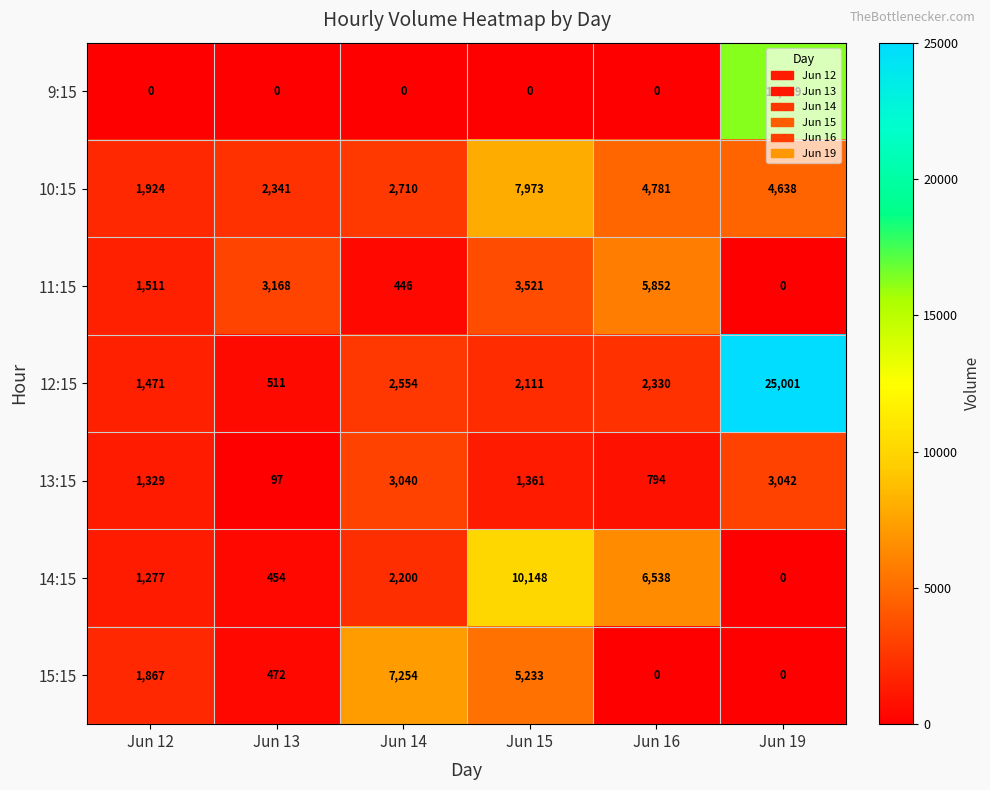

At which category is the sum across all series the highest?

Jun 19